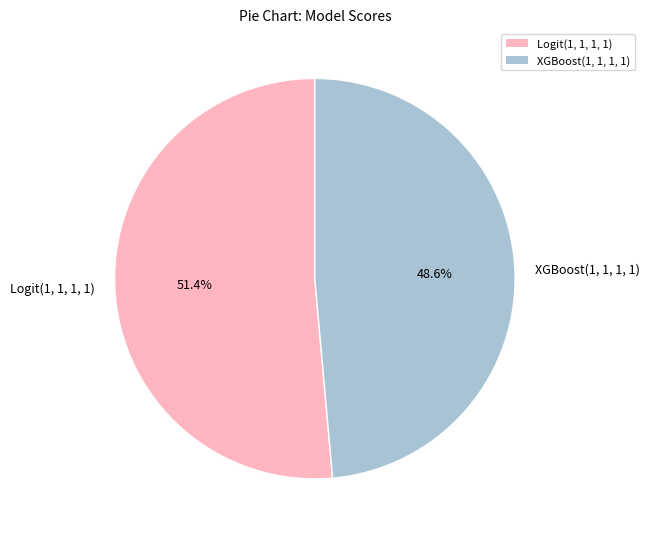

How much of the chart is everything except Logit(1, 1, 1, 1)?

48.6%